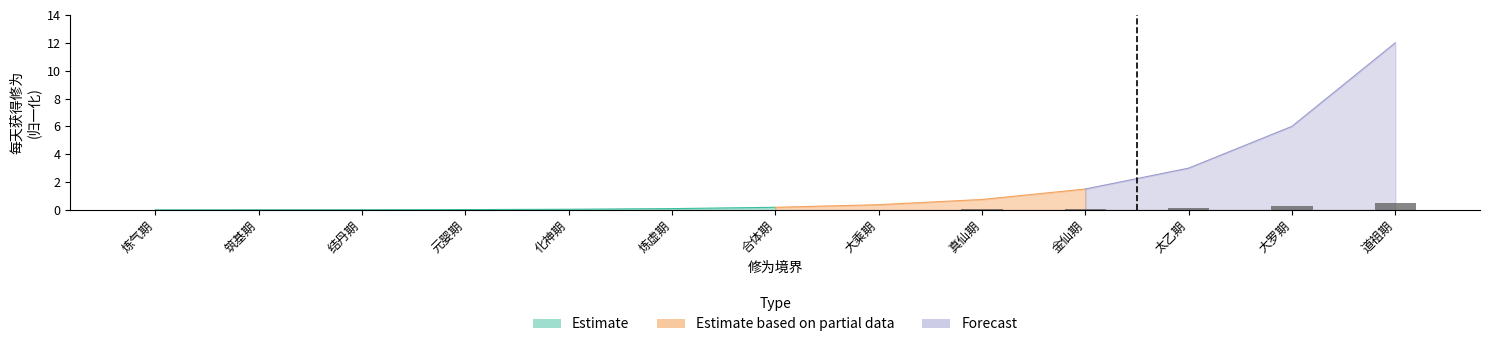

List the labels in order of value, largest first.

道祖期, 大罗期, 太乙期, 金仙期, 真仙期, 大乘期, 合体期, 炼虚期, 化神期, 元婴期, 结丹期, 筑基期, 炼气期